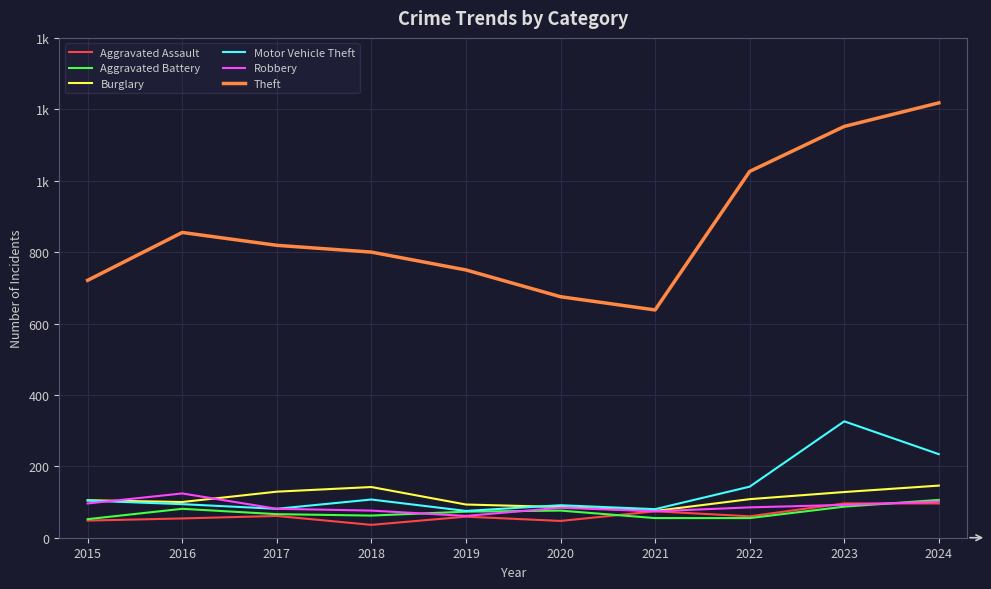

Reading right to left, list all the values displayed in this chart.

Aggravated Assault: 2024=96	2023=96	2022=60	2021=74	2020=47	2019=59	2018=36	2017=61	2016=54	2015=48
Aggravated Battery: 2024=106	2023=87	2022=55	2021=55	2020=76	2019=73	2018=62	2017=66	2016=81	2015=52
Burglary: 2024=146	2023=128	2022=108	2021=75	2020=86	2019=93	2018=142	2017=129	2016=100	2015=105
Motor Vehicle Theft: 2024=234	2023=326	2022=143	2021=80	2020=91	2019=75	2018=107	2017=81	2016=94	2015=104
Robbery: 2024=101	2023=92	2022=85	2021=74	2020=84	2019=61	2018=76	2017=81	2016=124	2015=96
Theft: 2024=1218	2023=1152	2022=1026	2021=638	2020=675	2019=750	2018=800	2017=819	2016=855	2015=721